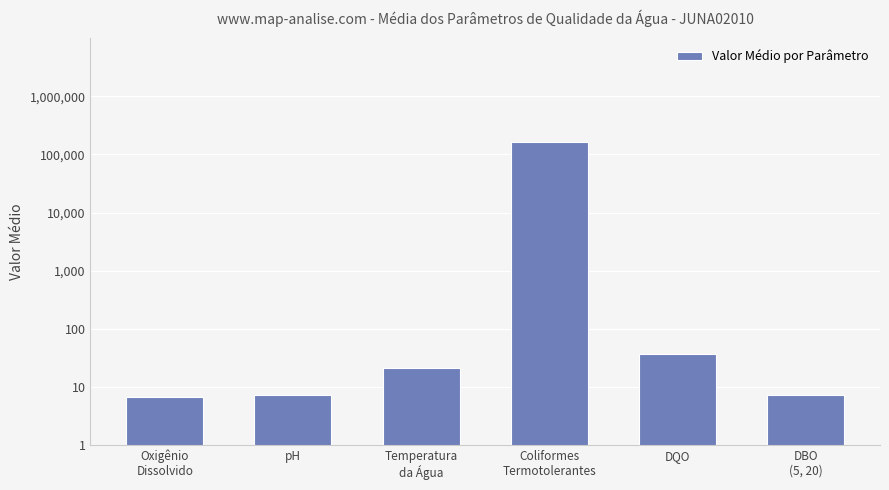

List the labels in order of value, smallest first.

Oxigênio
Dissolvido, pH, DBO
(5, 20), Temperatura
da Água, DQO, Coliformes
Termotolerantes